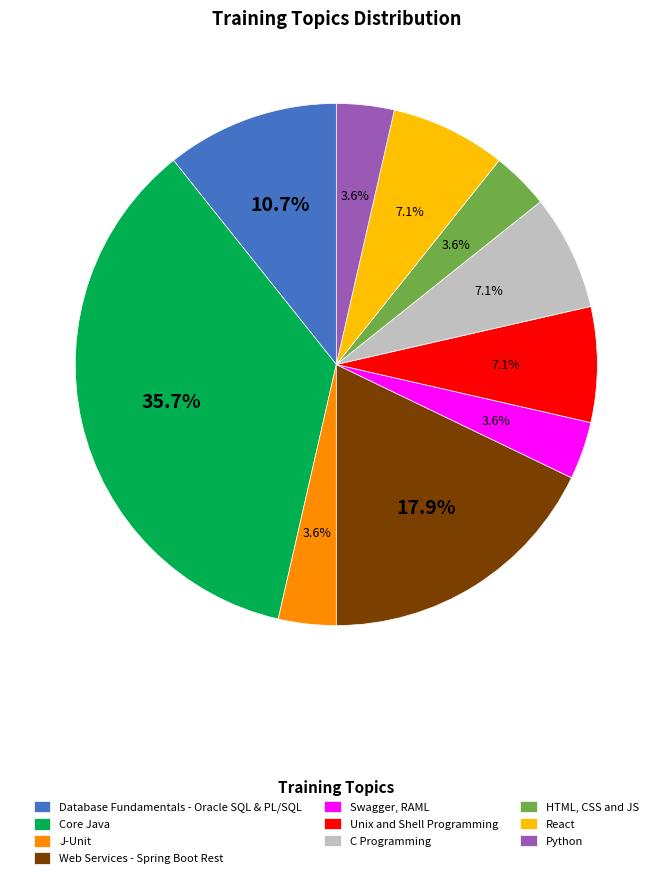

True or false: Database Fundamentals - Oracle SQL & PL/SQL accounts for 3% of the total.

False